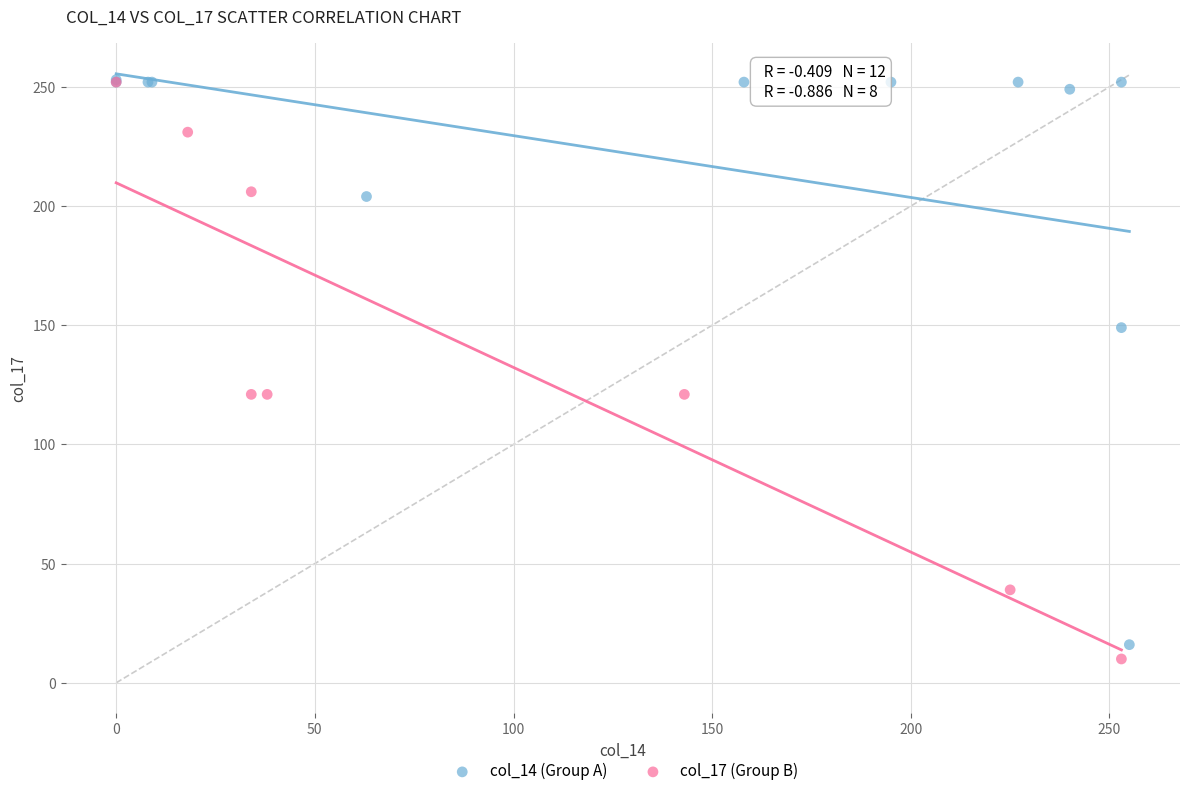

What are all the series names shown in the legend?

col_14 (Group A), col_17 (Group B)